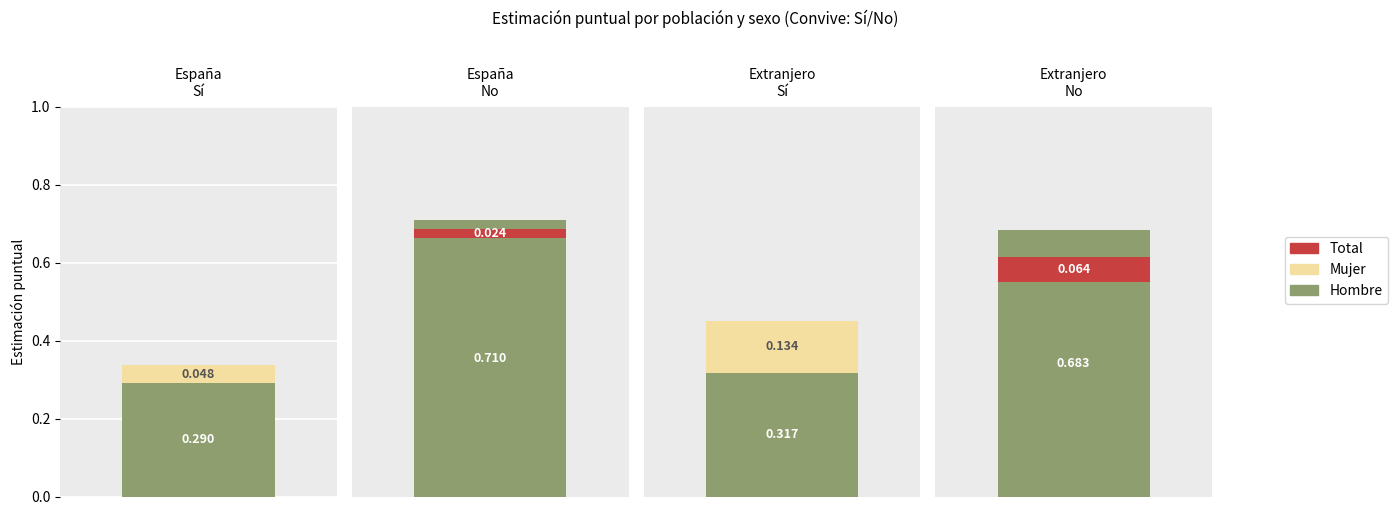

At how many categories does at least one series exceed 0?

4